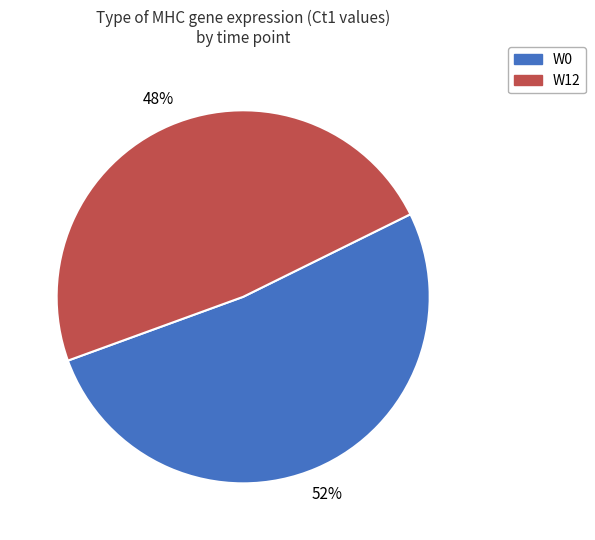

Rank the categories by value from lowest to highest.

W12, W0